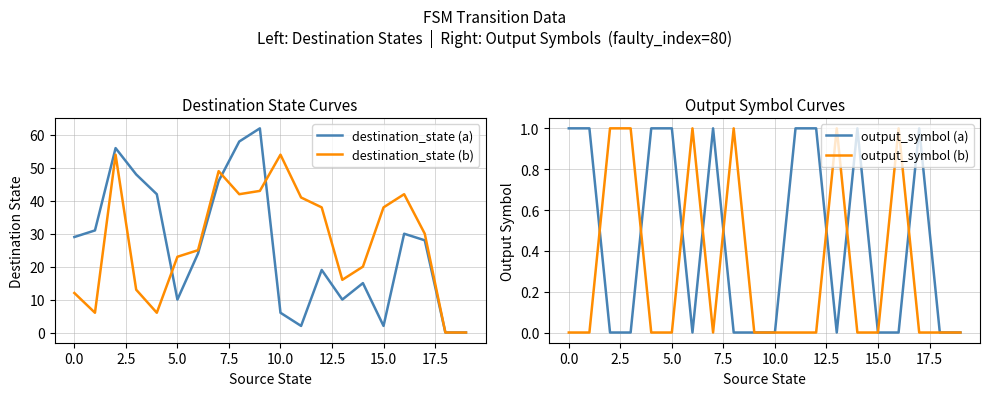

True or false: destination_state (b) and output_symbol (a) cross at least once.

False